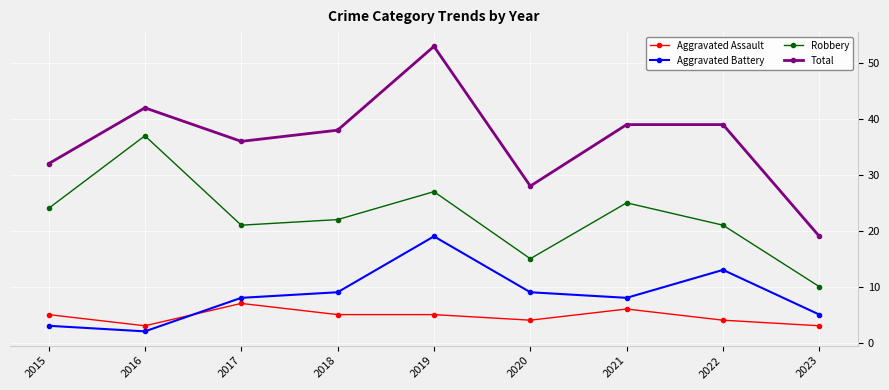

True or false: Robbery and Total cross at least once.

False